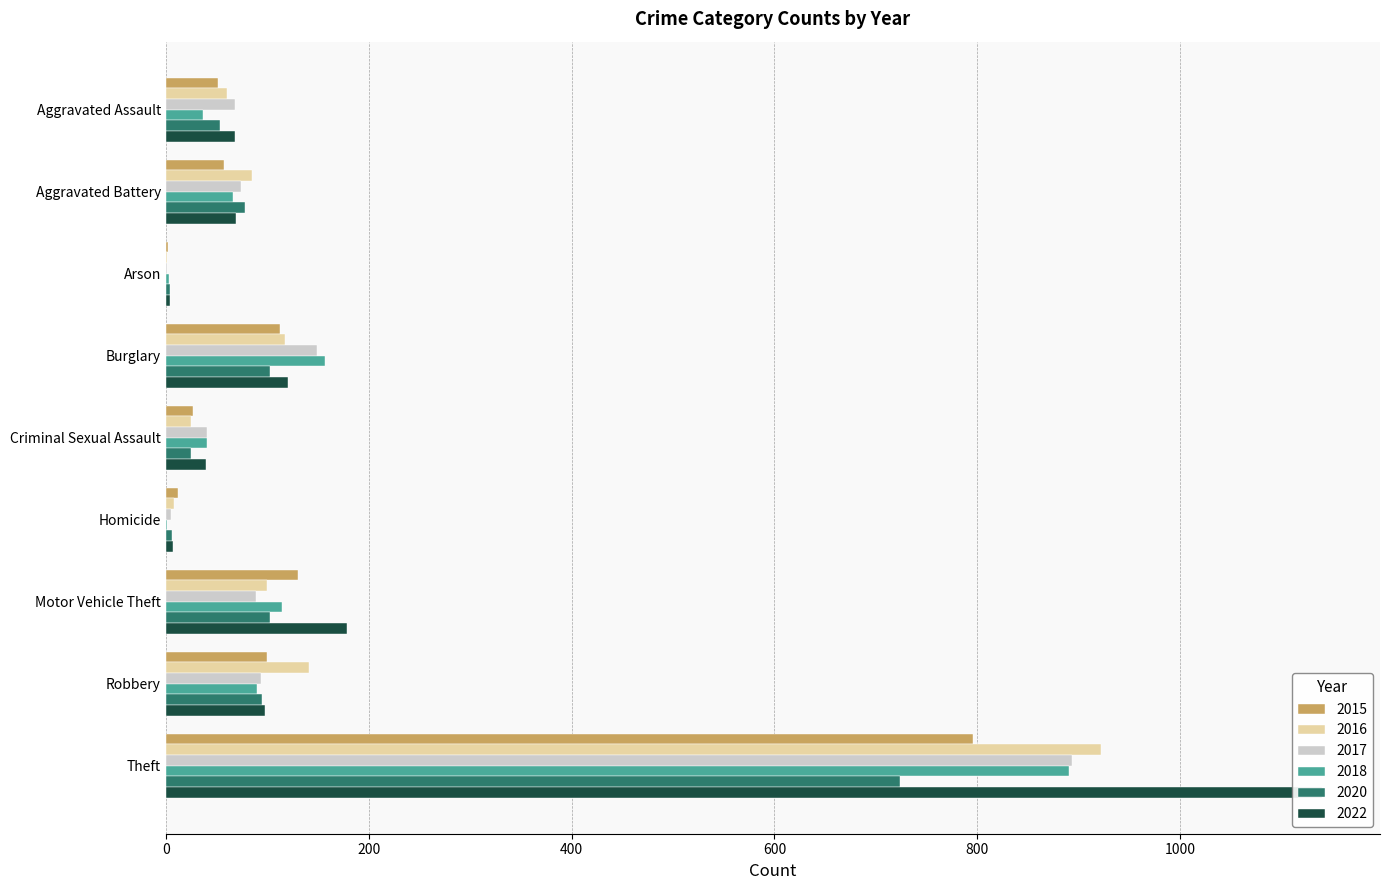

How many data points in 2015 are above 57?

4